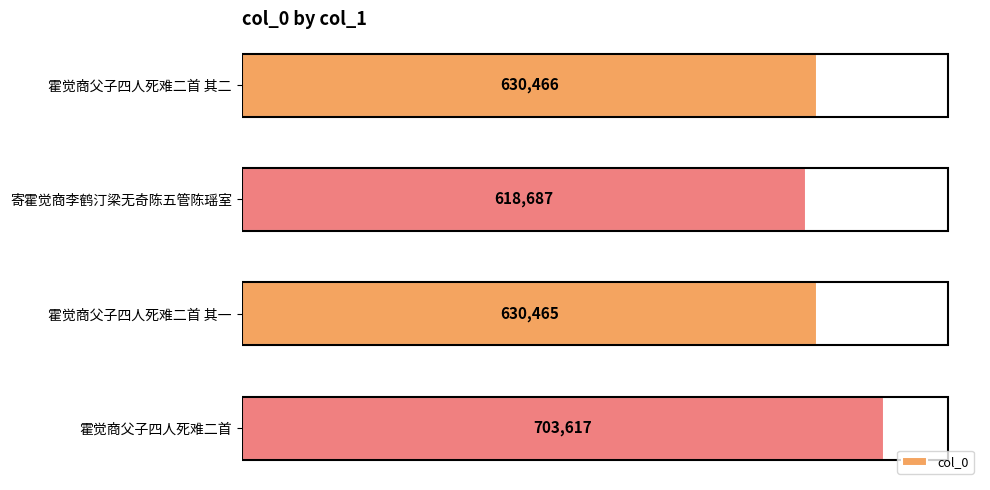

What is the sum of all values?

2583235